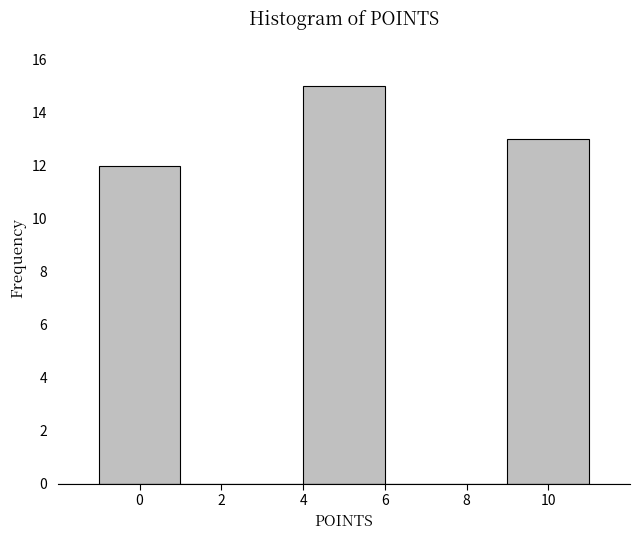

Reading left to right, list every bar in this chart as the range it spans on the x-axis followed by its height. The values are not printed on the chart, so give them approximately, as read against the axis.

-1 to 1: 12
1 to 4: 0
4 to 6: 15
6 to 9: 0
9 to 11: 13